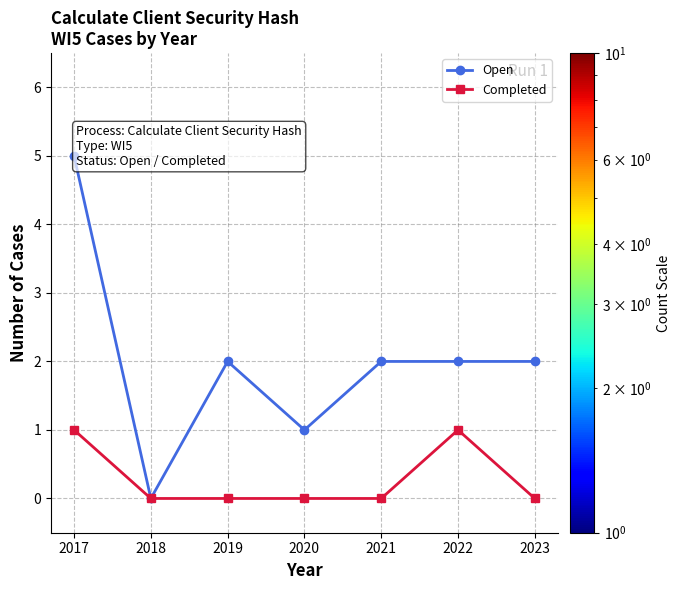

Rank the series by their average value, from highest to lowest.

Open, Completed